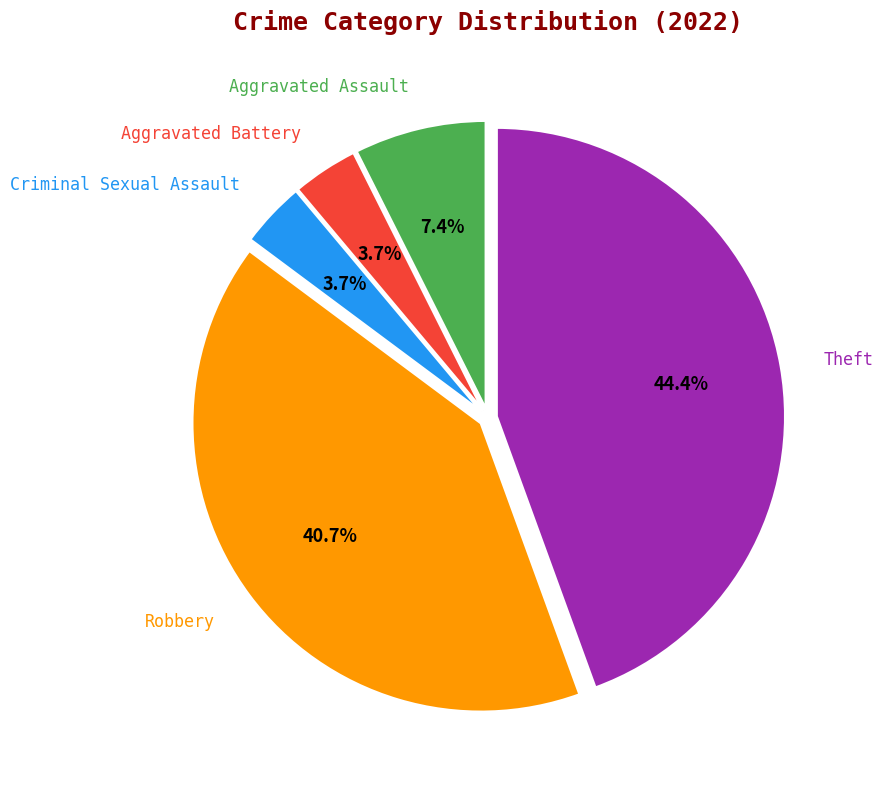

The Criminal Sexual Assault slice represents 4% of the pie. True or false?

True